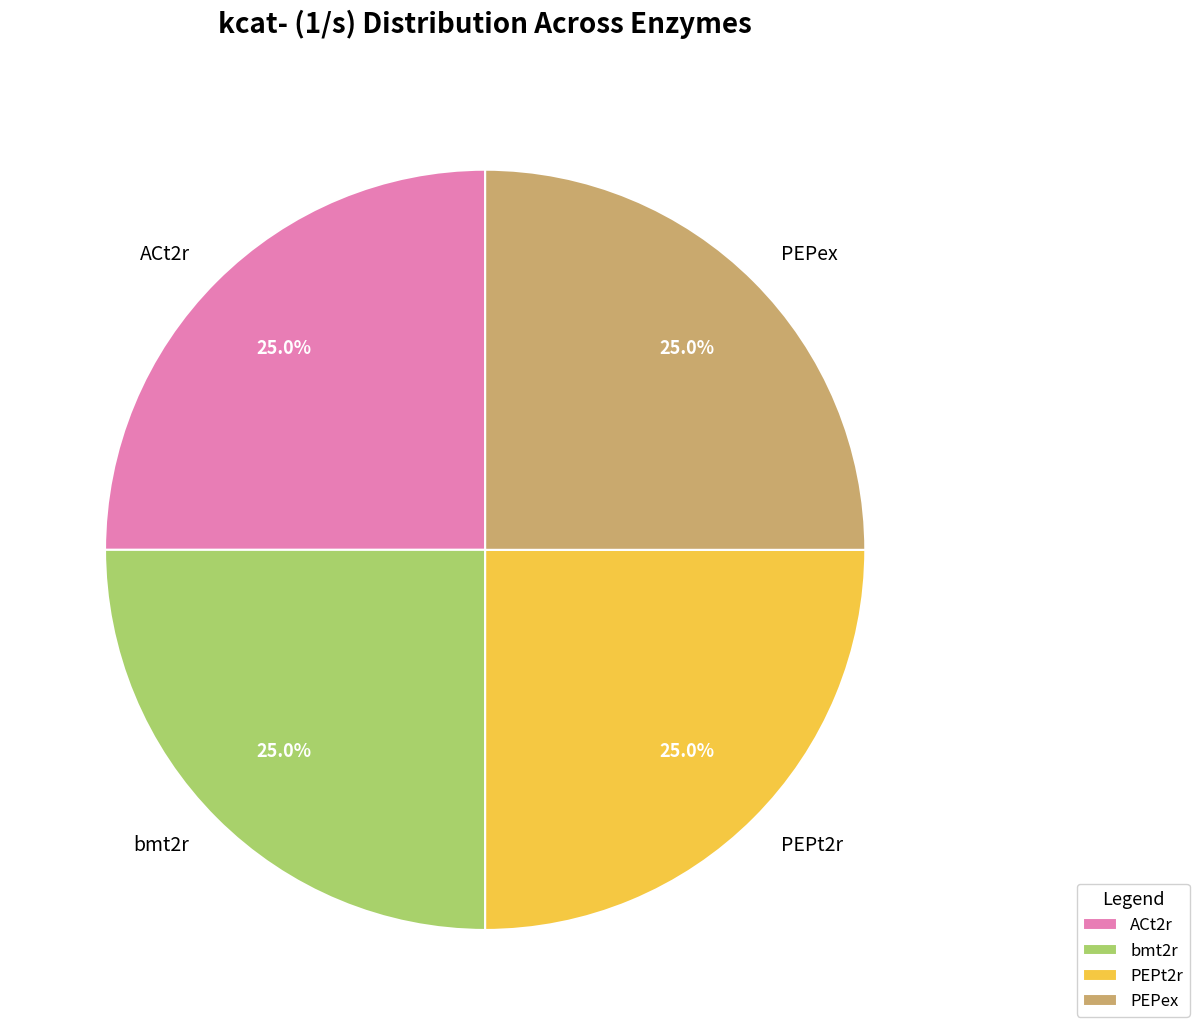

The bmt2r slice represents 25% of the pie. True or false?

True